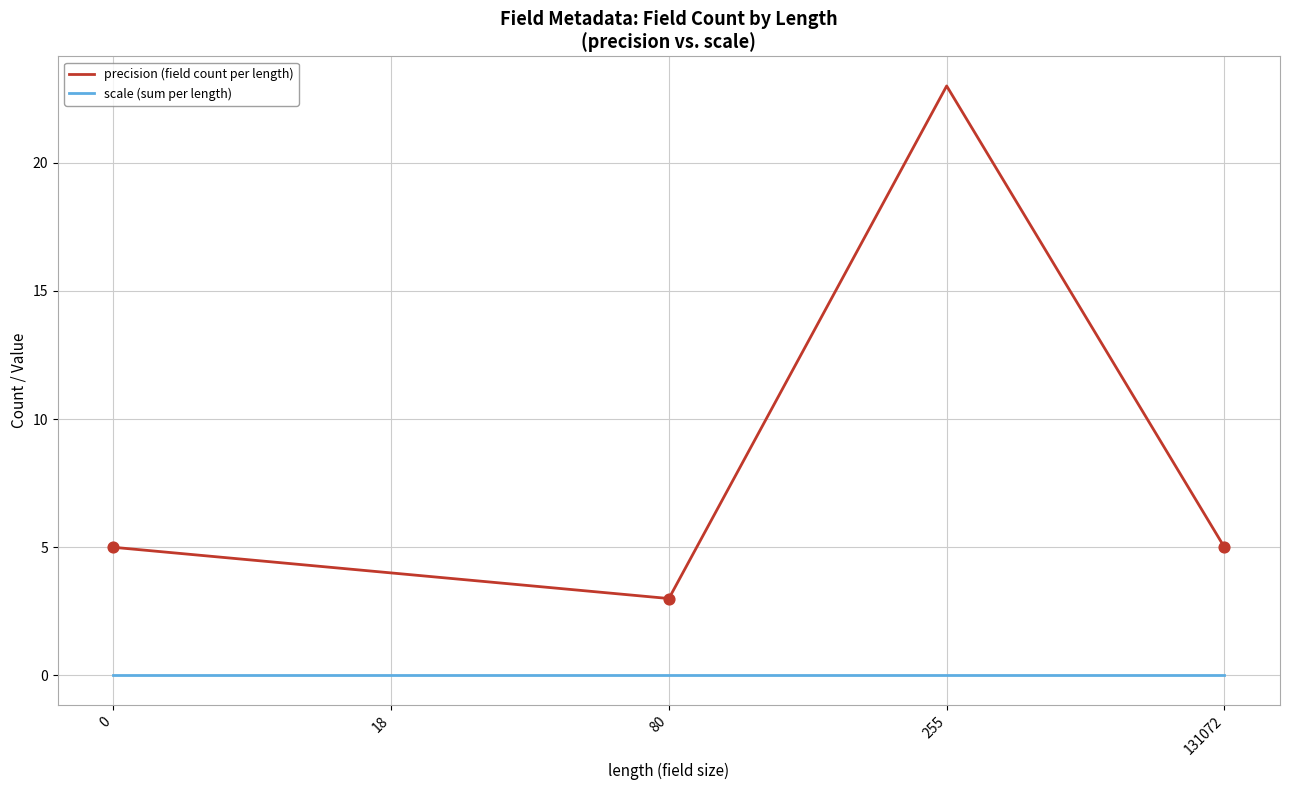

At how many categories does at least one series exceed 20?

1